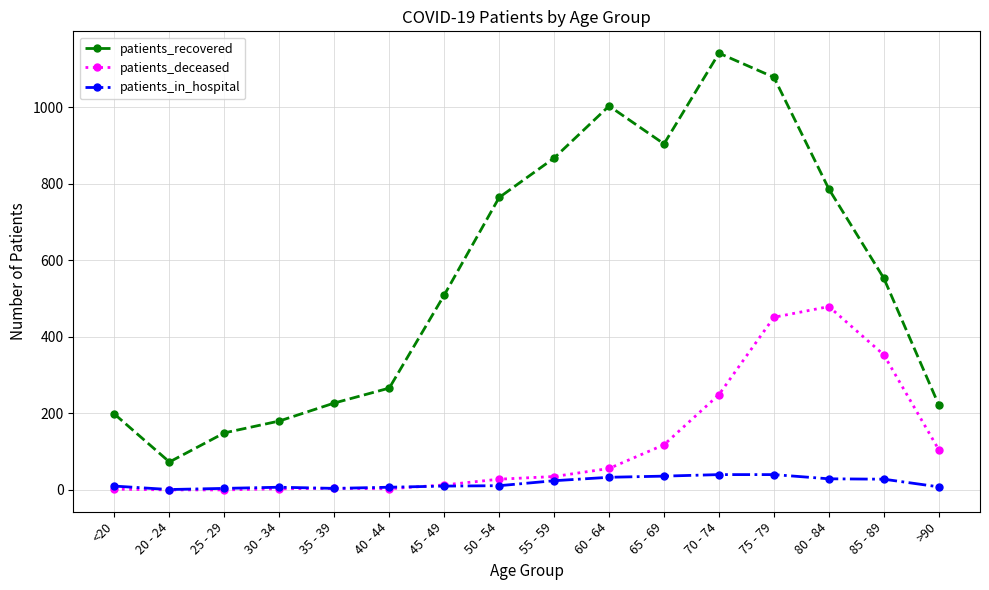

What is the sum of all patients_in_hospital values?

292